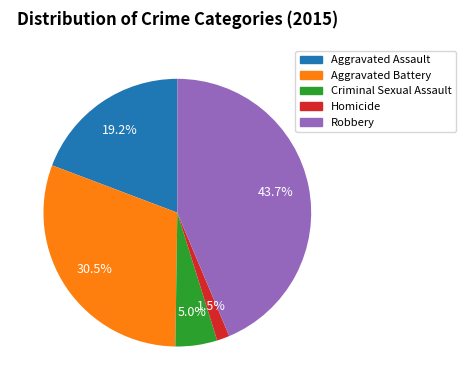

How many segments does this pie chart have?

5